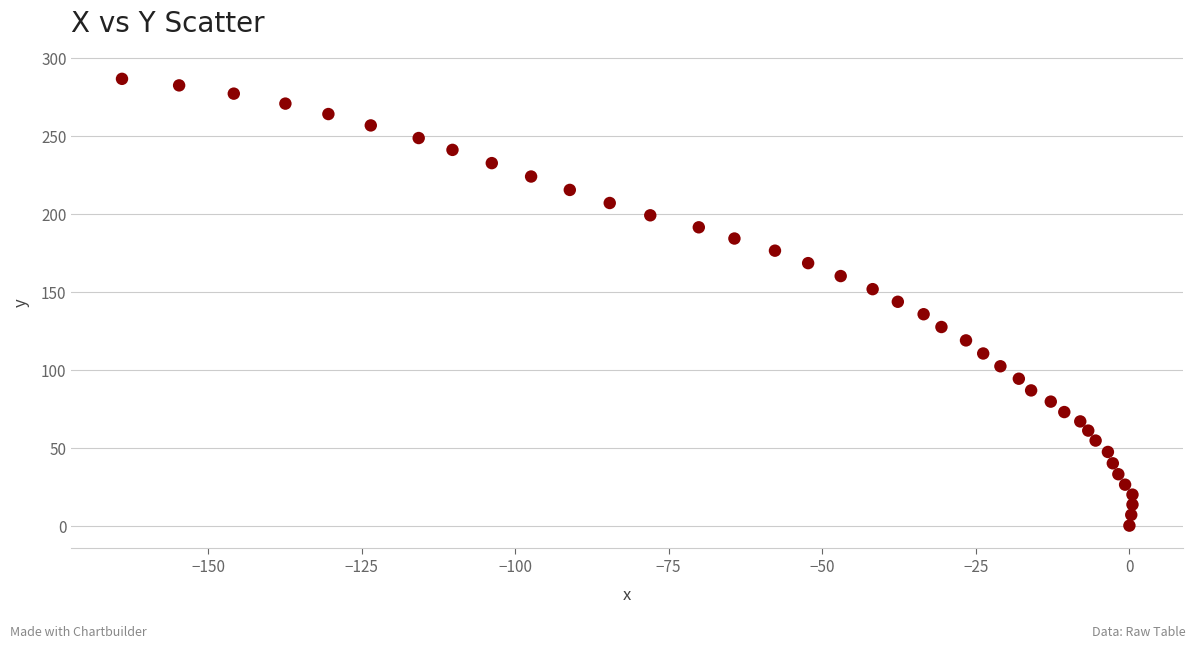

What is the range of X values (max minus min)?

164.5